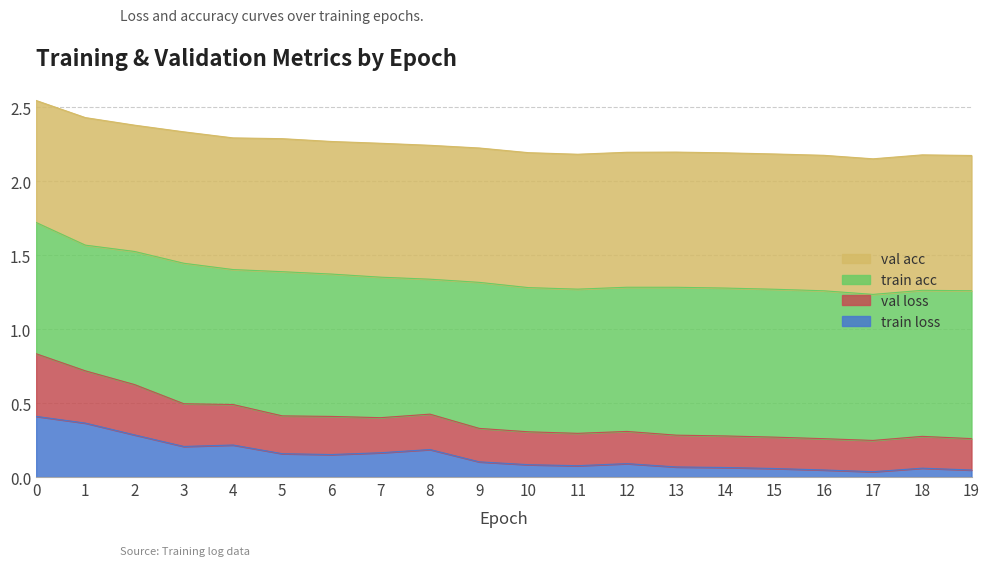

True or false: val_loss and train_loss cross at least once.

False